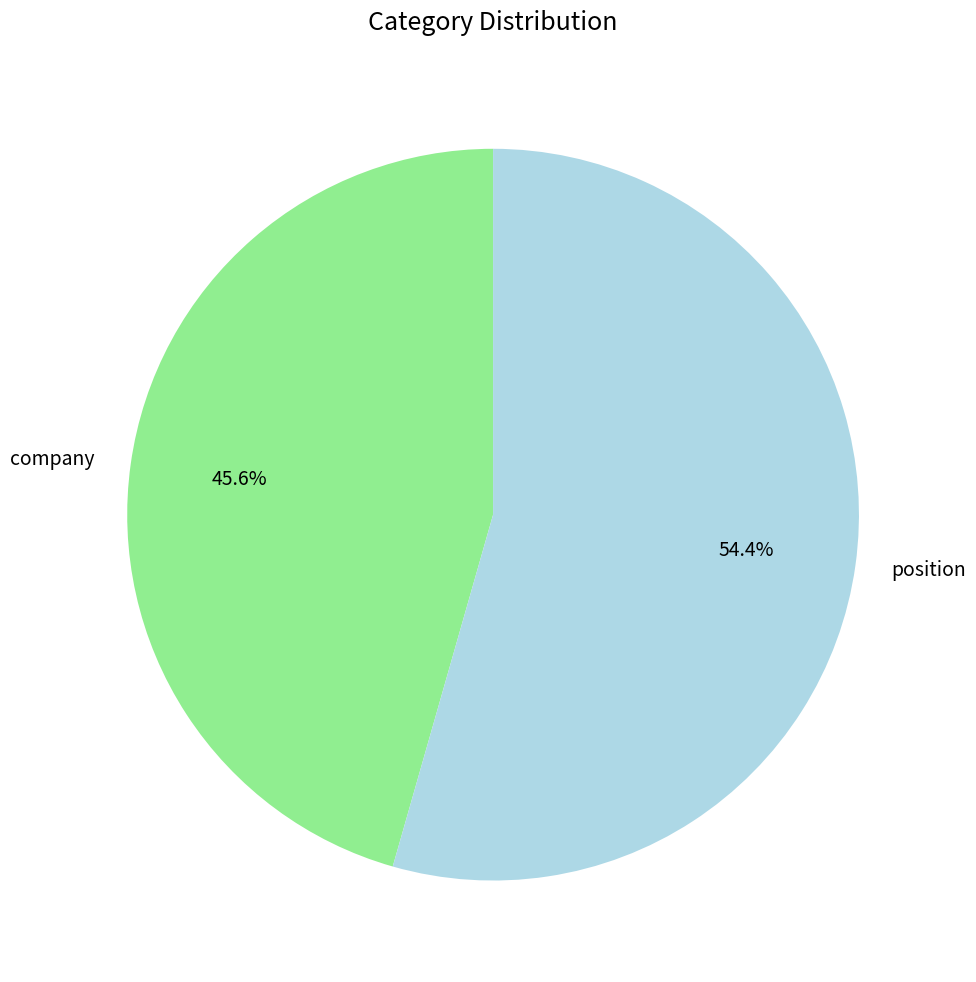

Which category accounts for the majority?

position